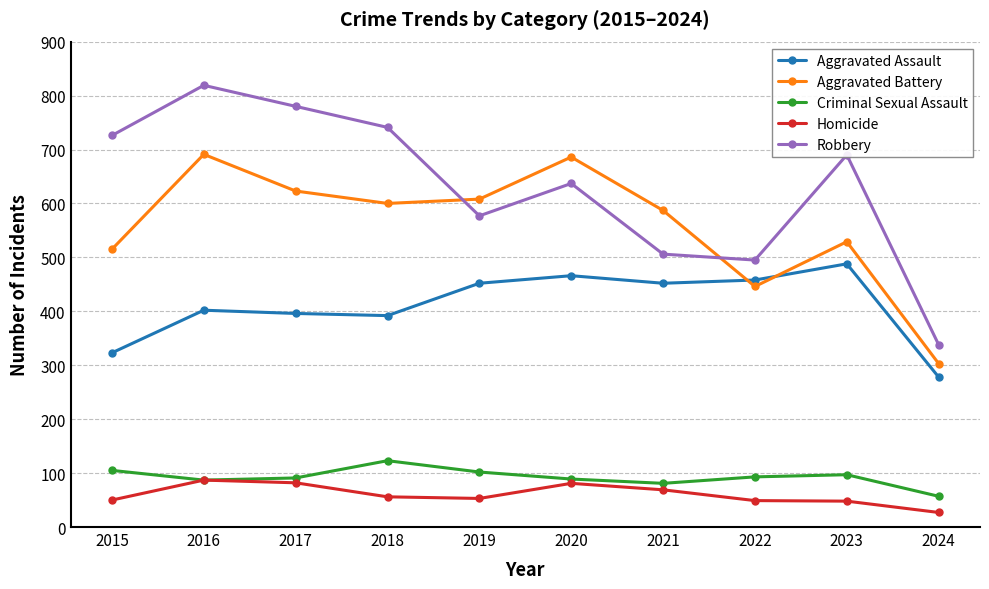

List the series in order of their peak value, highest first.

Robbery, Aggravated Battery, Aggravated Assault, Criminal Sexual Assault, Homicide